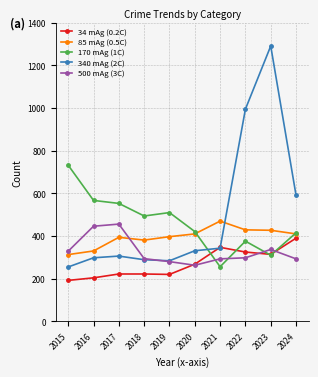

What are all the series names shown in the legend?

34 mAg (0.2C), 85 mAg (0.5C), 170 mAg (1C), 340 mAg (2C), 500 mAg (3C)